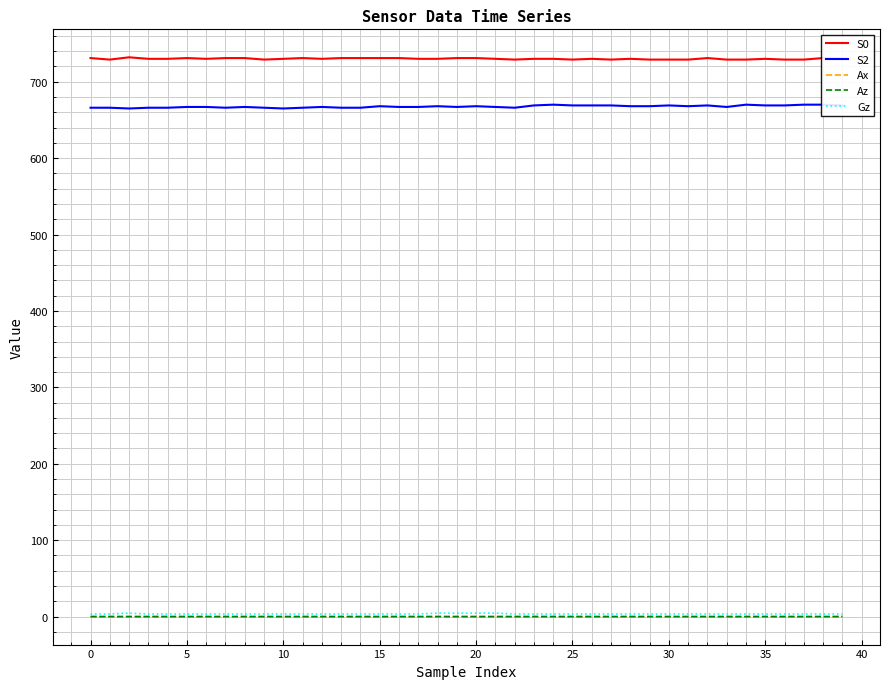

True or false: S0 and Gz cross at least once.

False